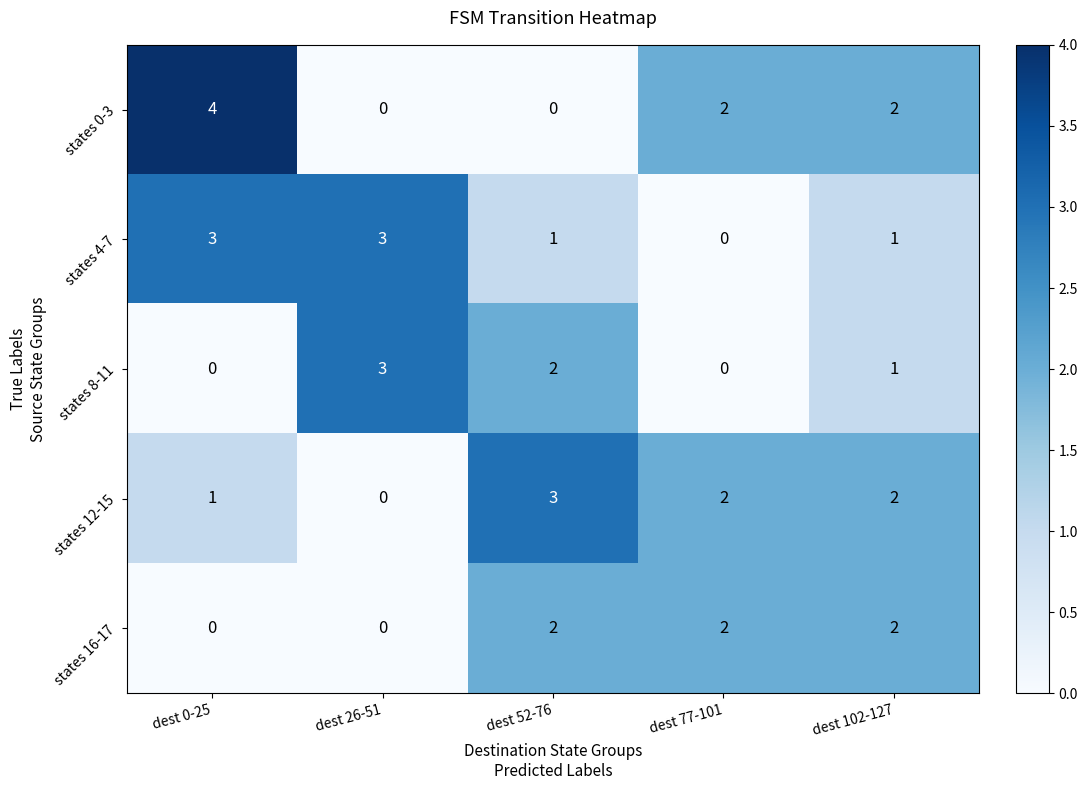

Reading right to left, extract all data points from this chart.

states 0-3: 2	2	0	0	4
states 4-7: 1	0	1	3	3
states 8-11: 1	0	2	3	0
states 12-15: 2	2	3	0	1
states 16-17: 2	2	2	0	0